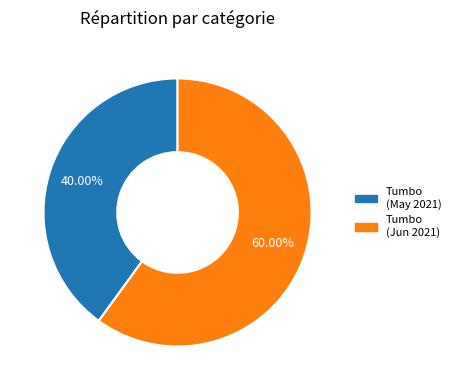

Rank the categories by value from highest to lowest.

Tumbo (Jun 2021), Tumbo (May 2021)